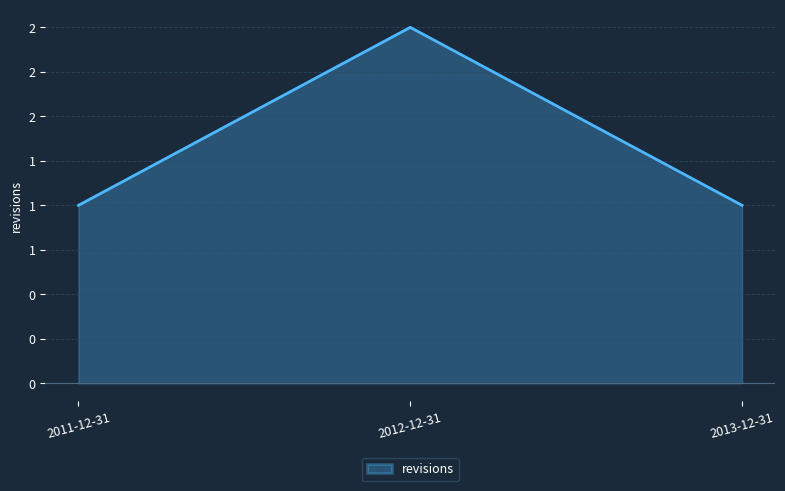

What is the sum of all values?

4